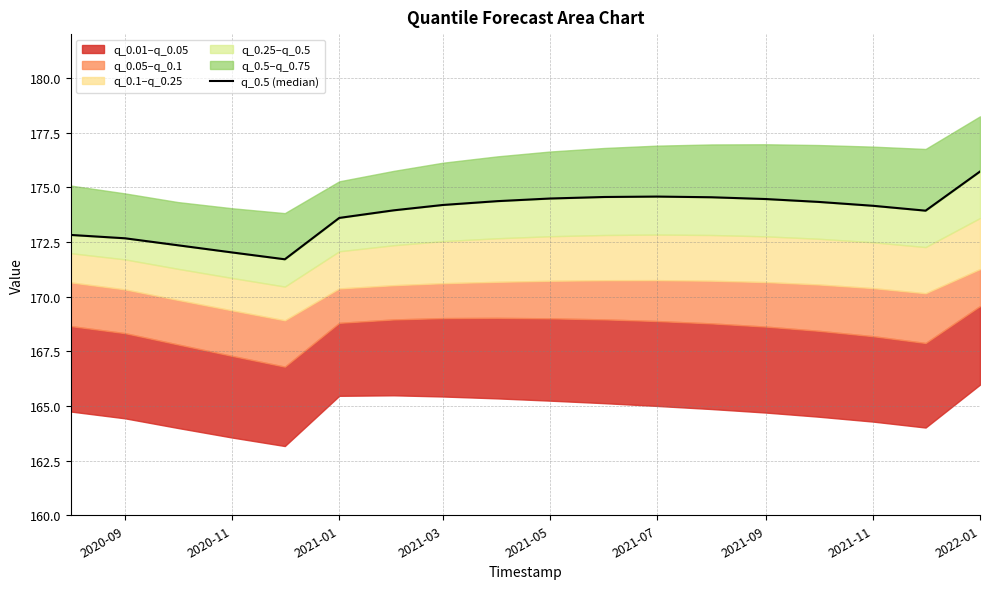

What is the ratio of the value at 2021-09 to the value at 2022-01?

1.0